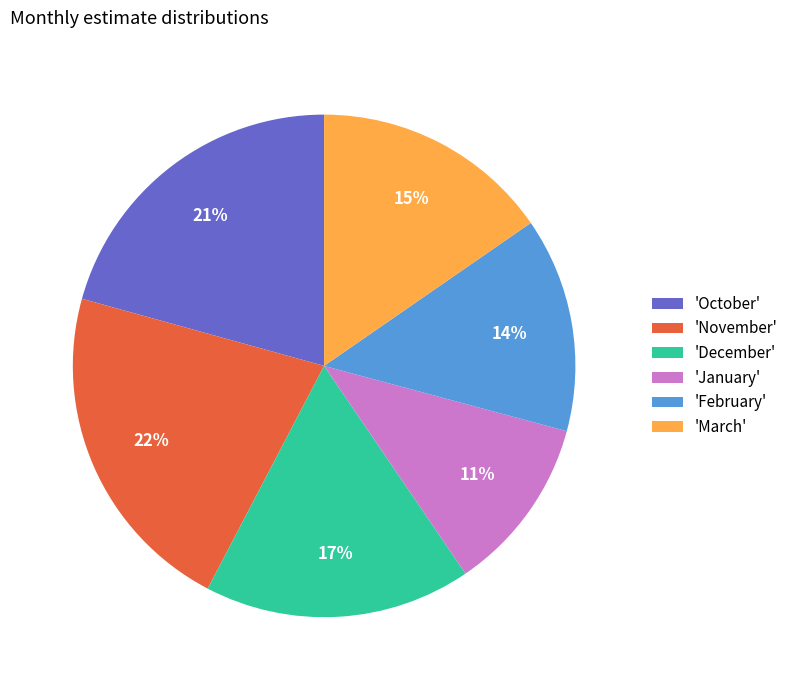

What percentage is the 'October' slice, to the nearest percent?

21%